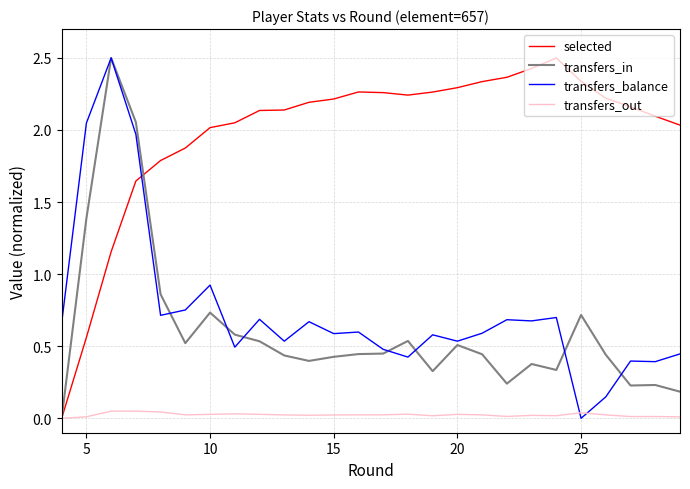

In selected, how many points are higher than both neighbors (excluding endpoints)?

2